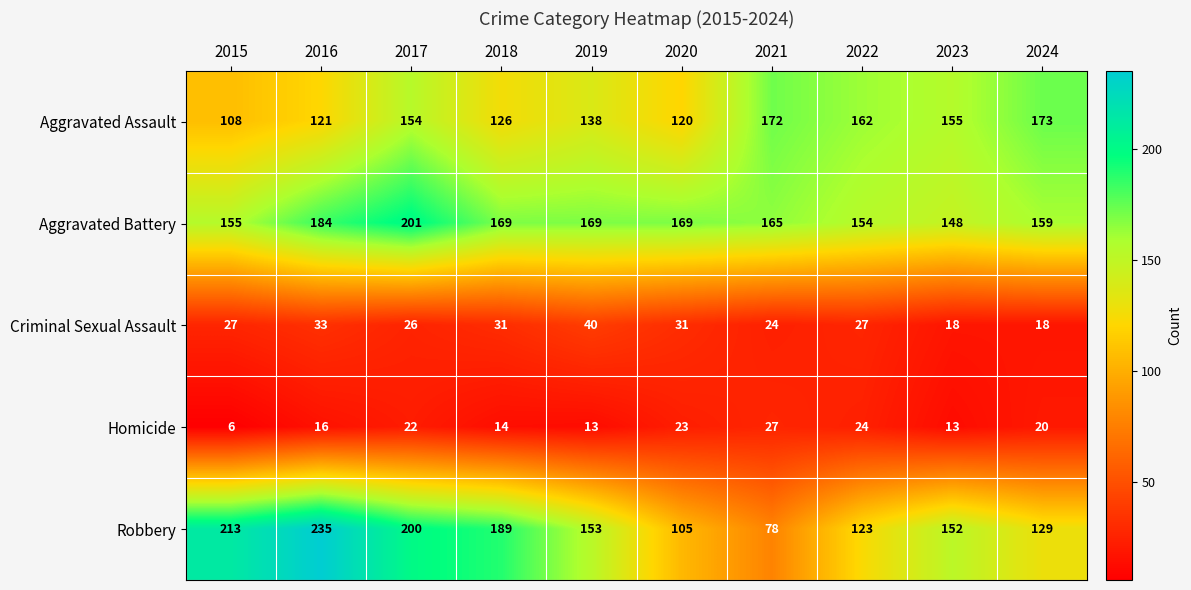

The value of Robbery at 2019 is 263. True or false?

False